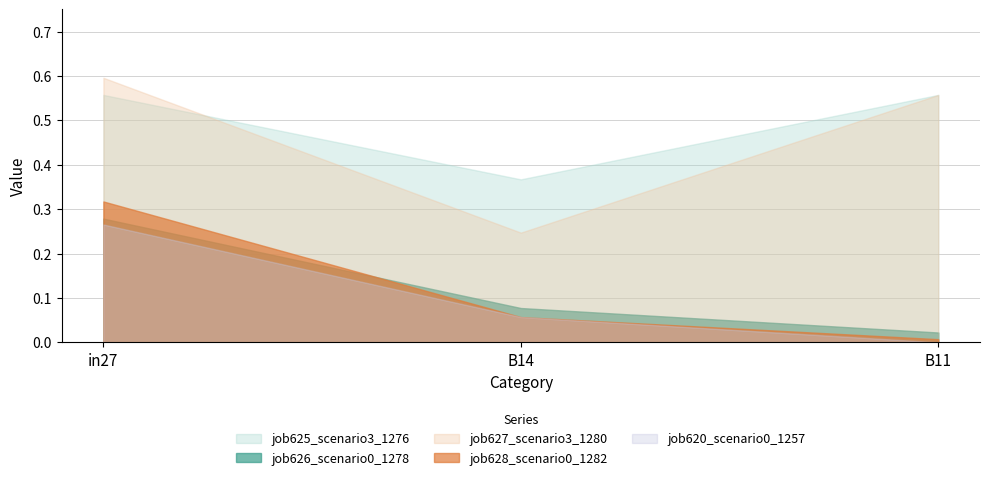

Is it true that job628_scenario0_1282 equals 0.3 at in27?

True